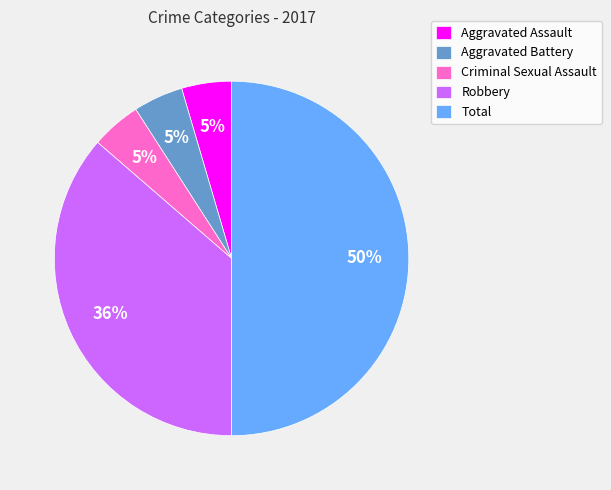

Which has a higher value, Robbery or Aggravated Battery?

Robbery